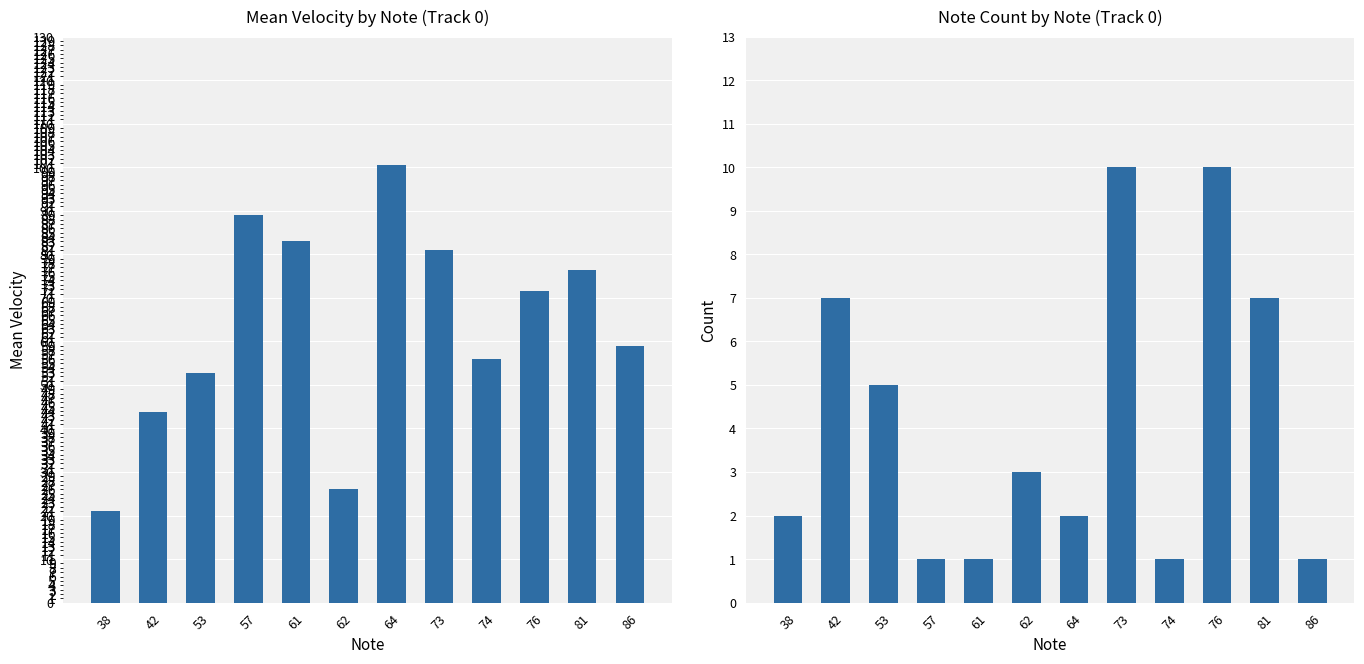

List the labels in order of Mean Velocity value, smallest first.

38, 62, 42, 53, 74, 86, 76, 81, 73, 61, 57, 64